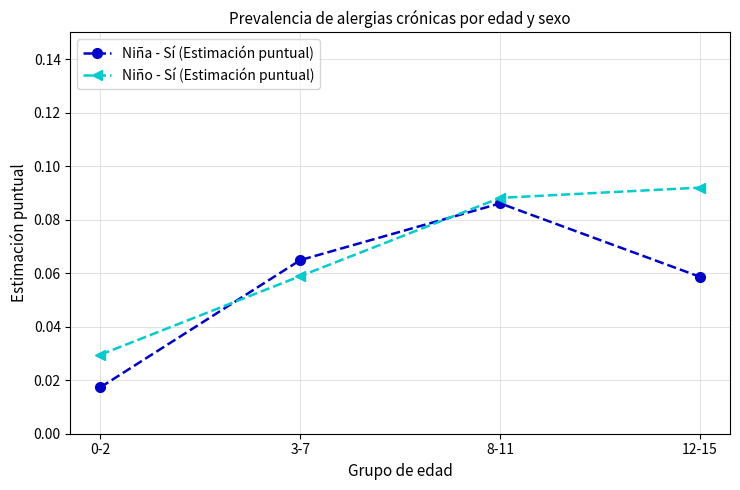

What is the sum of all Niño - Sí (Estimación puntual) values?

0.3